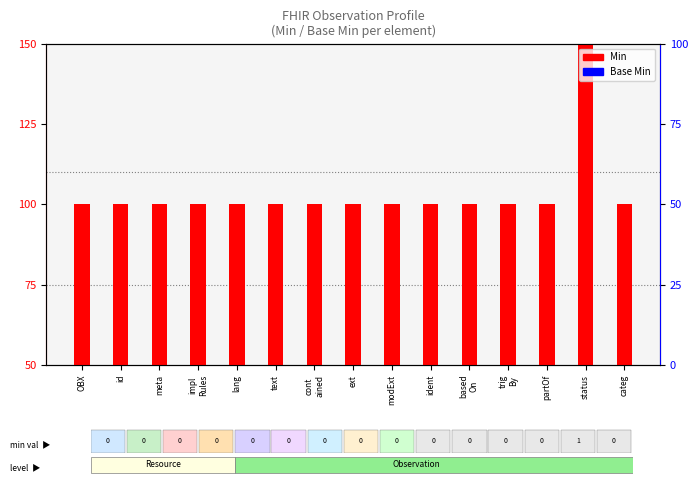

Which series reaches the minimum Y coordinate?

Min